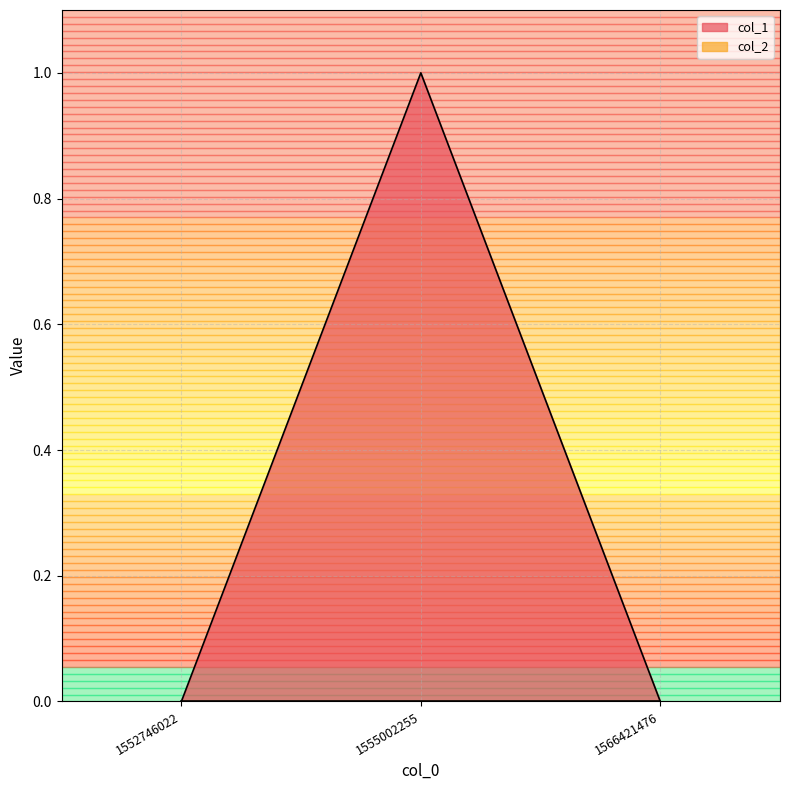

Reading right to left, list all the values displayed in this chart.

0	1	0